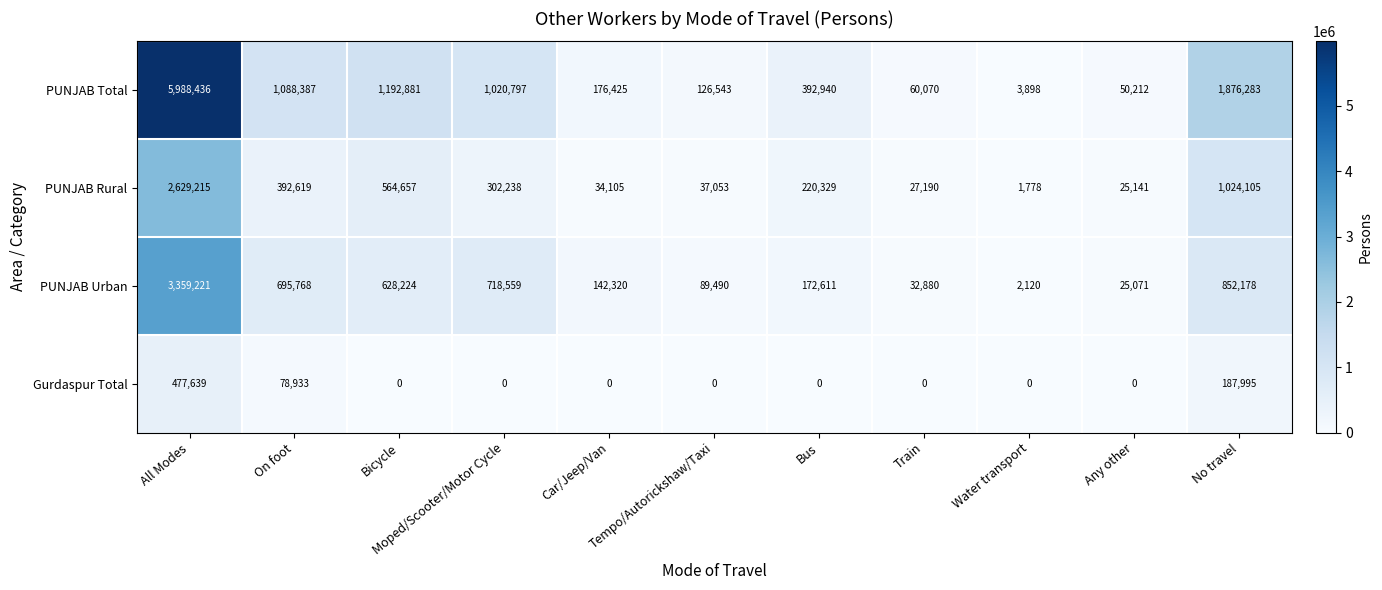

What is the difference between the maximum and minimum values in the PUNJAB Total series?

5984538